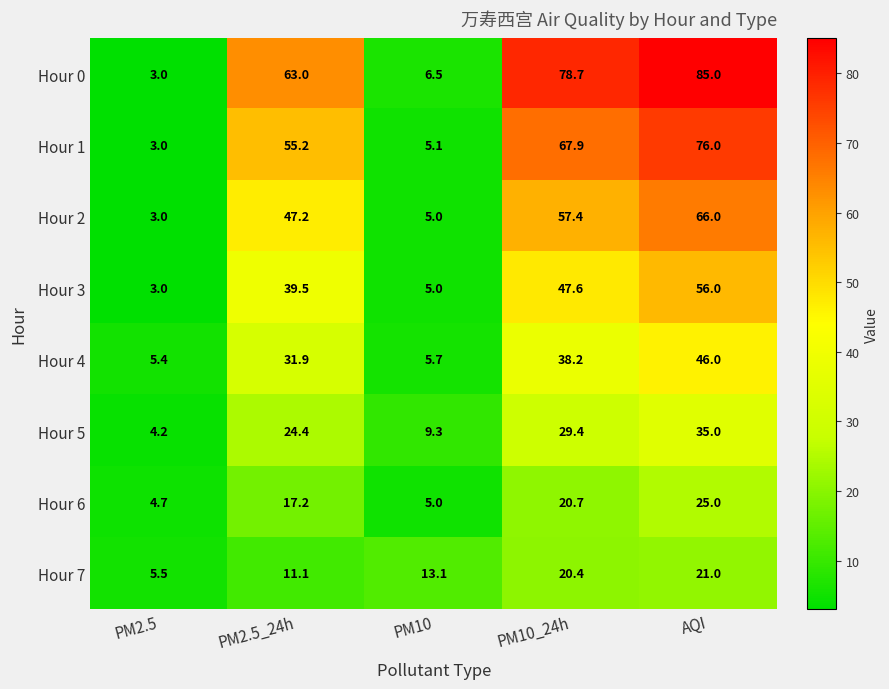

At which category is the sum across all series the highest?

AQI